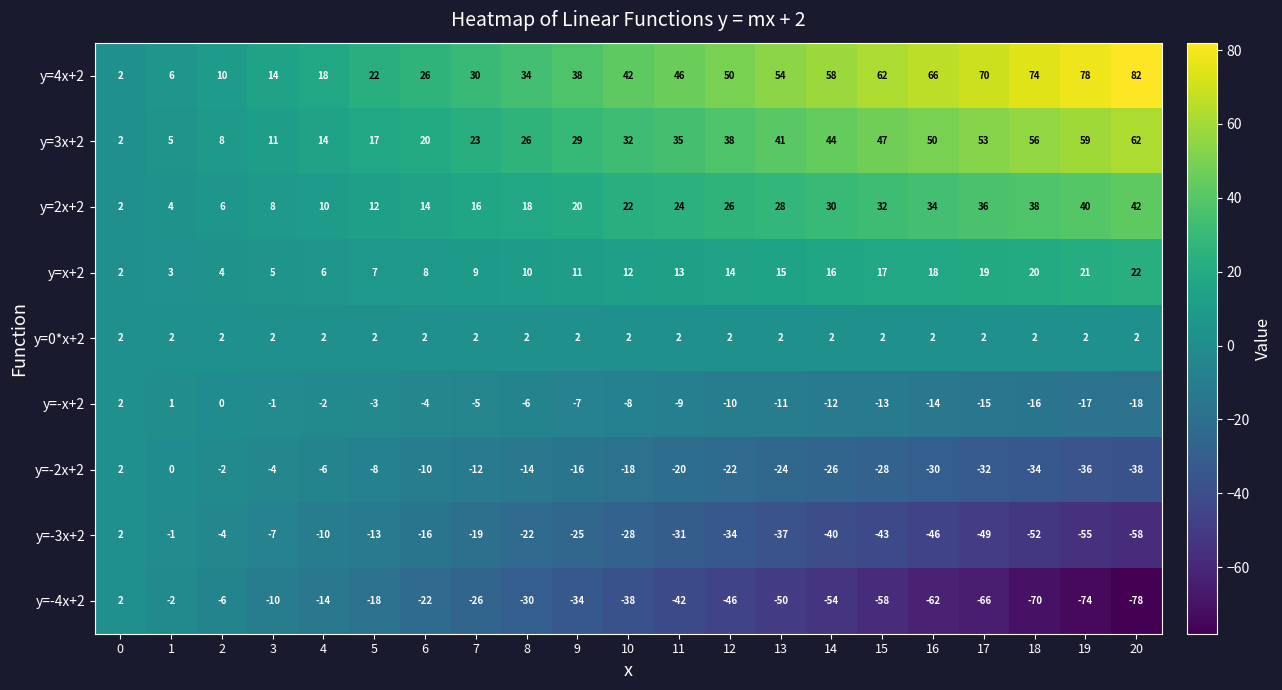

The value of y=4x+2 at 20 is 147. True or false?

False